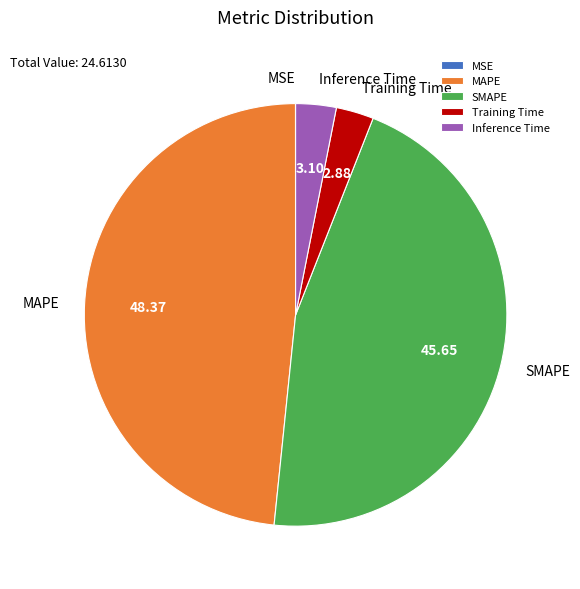

Does Training Time represent more than half of the total?

No